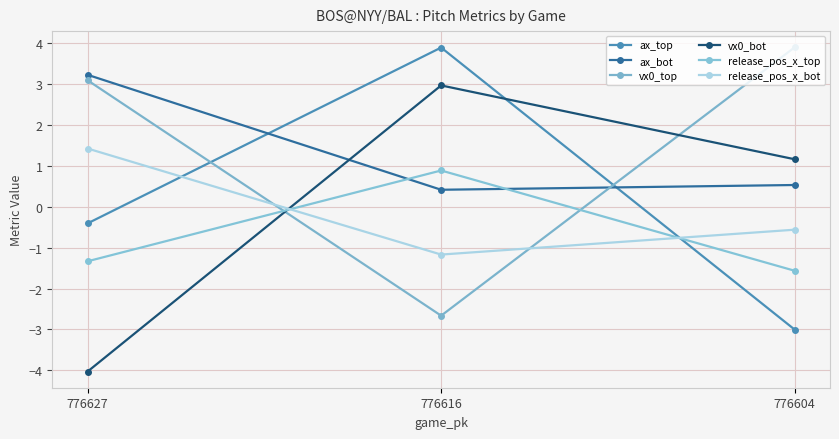

Reading left to right, list all the values displayed in this chart.

ax_top: -0.4	3.9	-3.0
ax_bot: 3.2	0.4	0.5
vx0_top: 3.1	-2.7	3.9
vx0_bot: -4.0	3.0	1.2
release_pos_x_top: -1.3	0.9	-1.6
release_pos_x_bot: 1.4	-1.2	-0.6